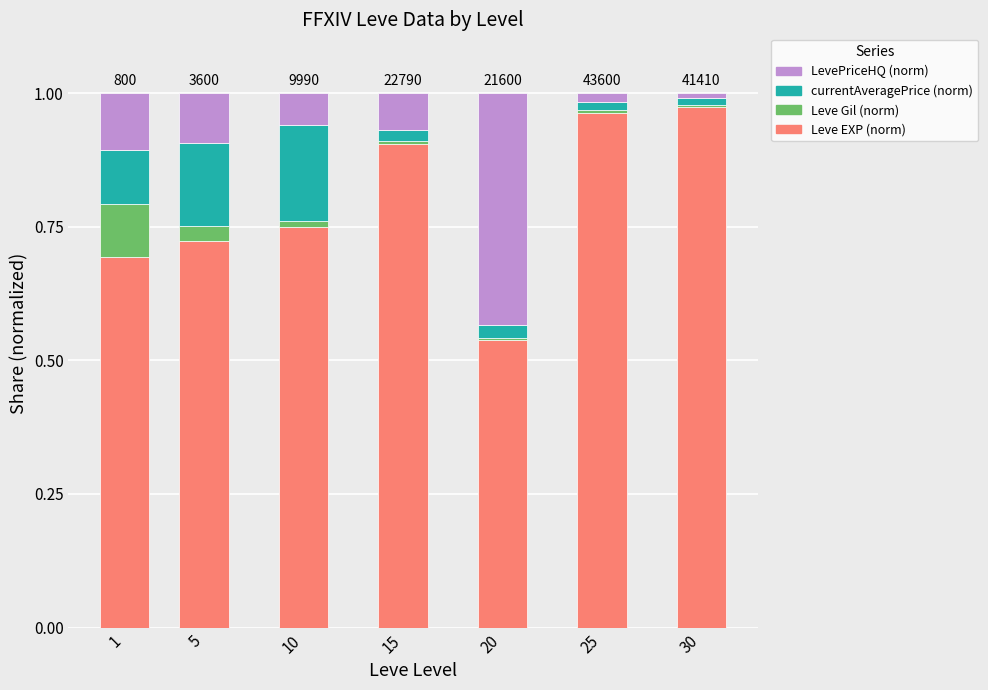

The value of LevePriceHQ (norm) at 20 is 0.6. True or false?

False